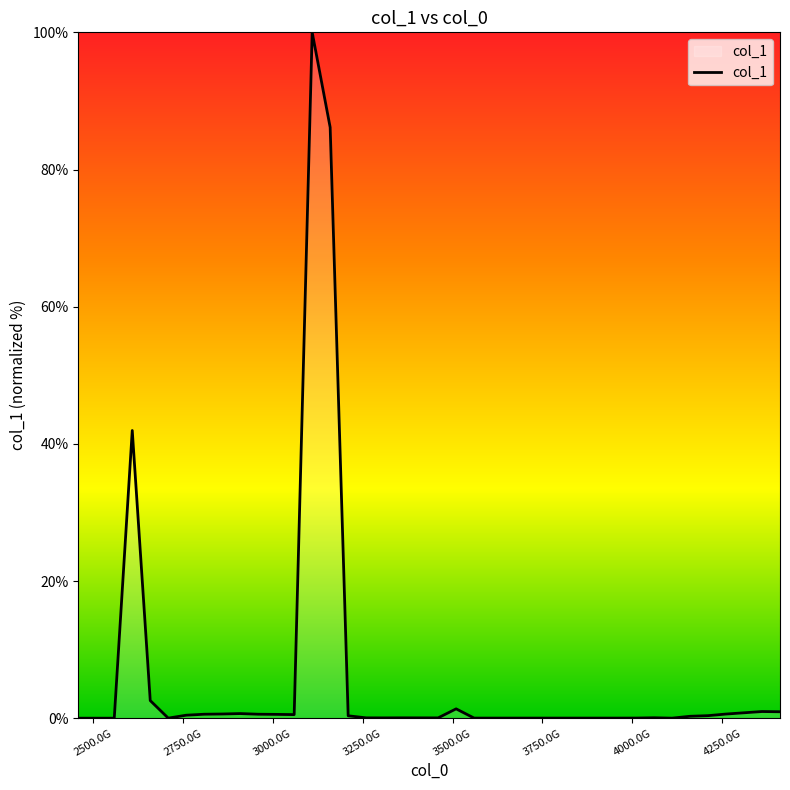

How many series are shown in this chart?

1